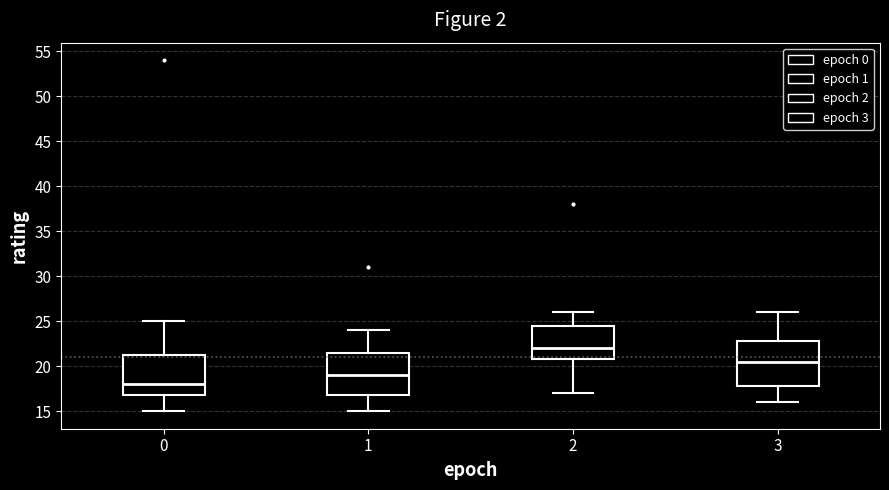

Which box's median line is the highest?

2